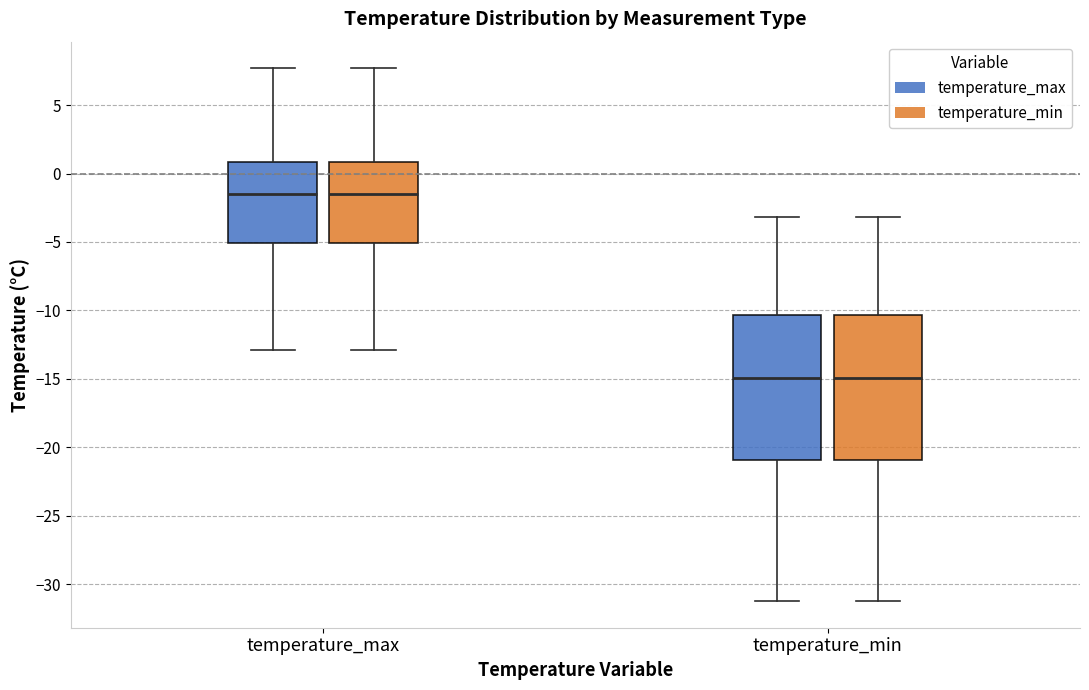

Reading left to right, read every box against the y-axis: the position of its median line, the range the box covers, and the ends of its whiskers. The values are not printed on the chart, so give them approximately, as read against the axis.

temperature_max (temperature_max): median -1.5, box -5.0 to 1.0, whiskers -13.0 to 7.5
temperature_max (temperature_min): median -1.5, box -5.0 to 1.0, whiskers -13.0 to 7.5
temperature_min (temperature_max): median -15.0, box -21.0 to -10.5, whiskers -31.0 to -3.0
temperature_min (temperature_min): median -15.0, box -21.0 to -10.5, whiskers -31.0 to -3.0